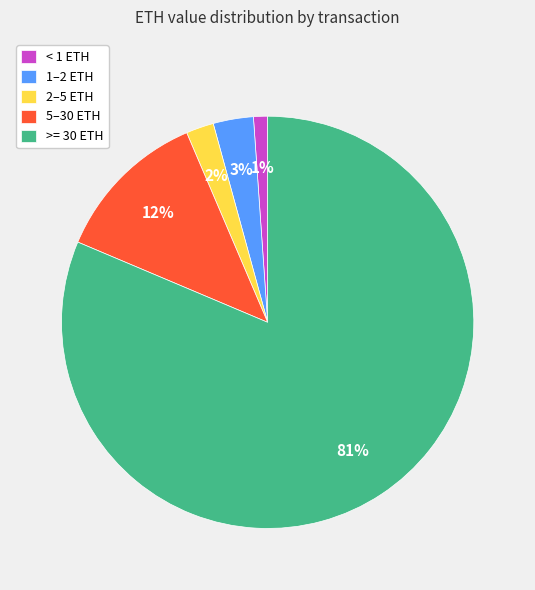

Rank the categories by value from lowest to highest.

< 1 ETH, 2–5 ETH, 1–2 ETH, 5–30 ETH, >= 30 ETH